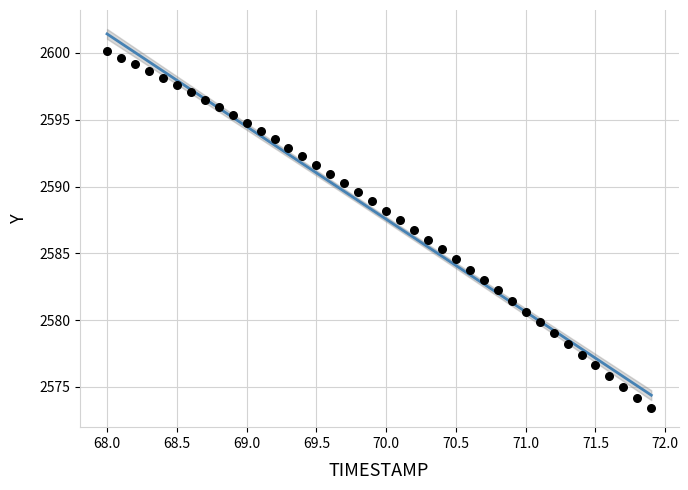

What is the range of Y values (max minus min)?

26.7